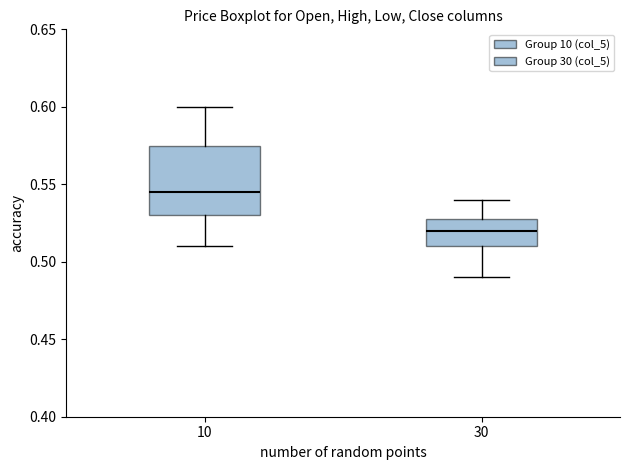

Which box is the tallest, from its lower edge to its upper edge?

10